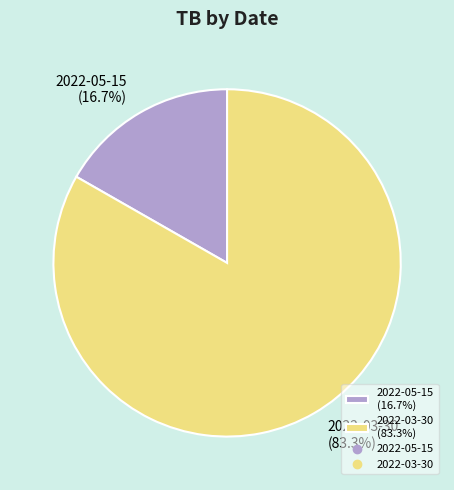

Is it true that 2022-03-30 is 95% of the pie?

False